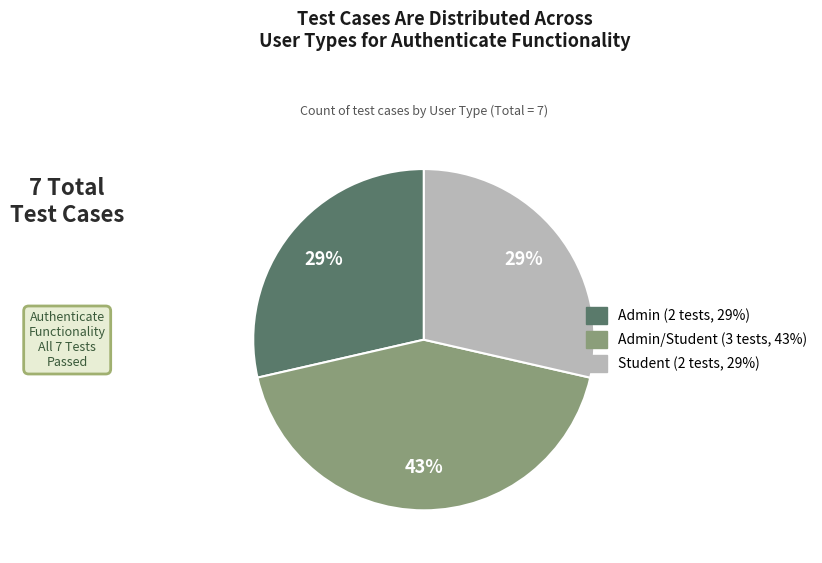

To the nearest percent, what is the difference between the largest and smallest slice percentages?

14%